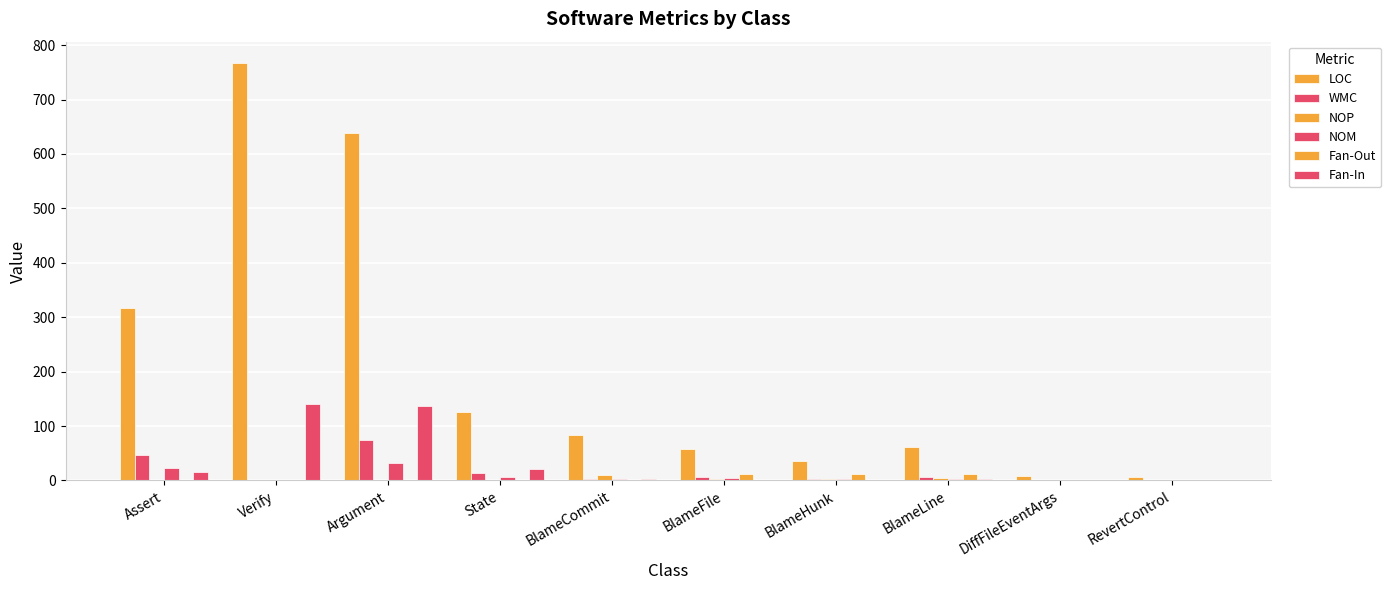

Count the number of categories in the chart.

10